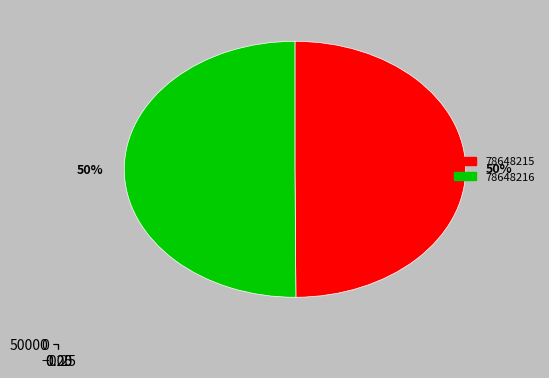

Rank the categories by value from lowest to highest.

78648215, 78648216